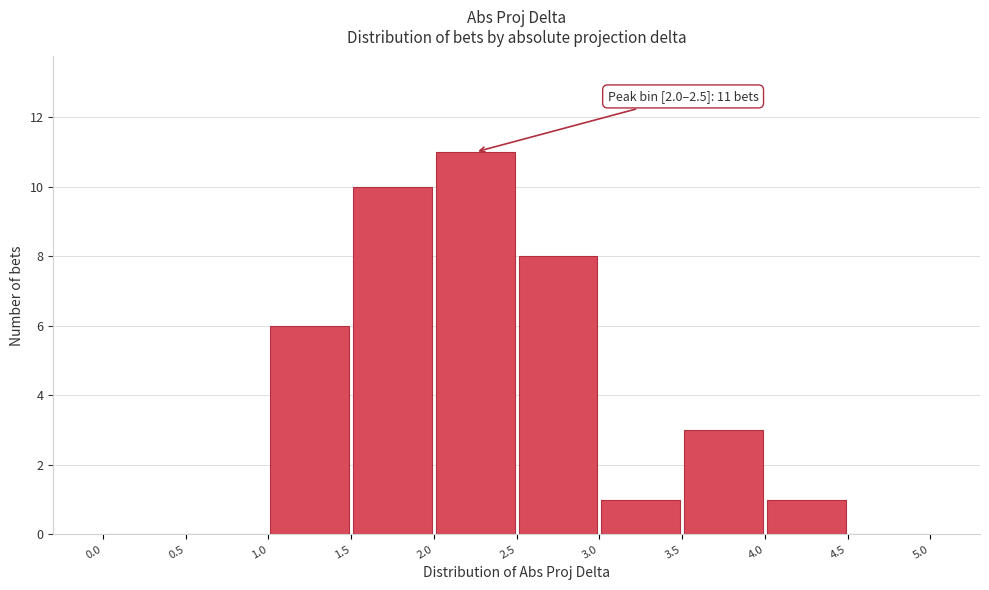

Which range on the x-axis has the tallest bar?

2.0 to 2.5